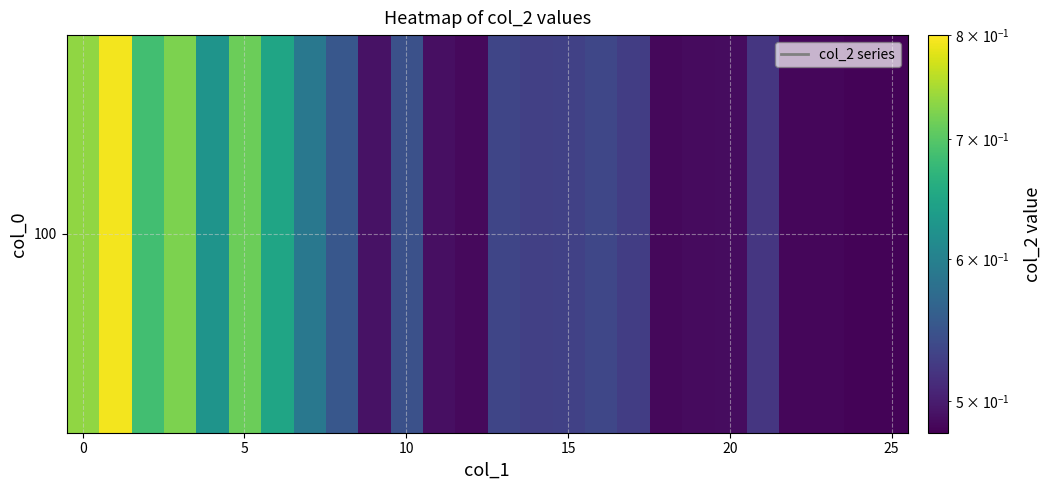

The value at 13 is 0.9. True or false?

False